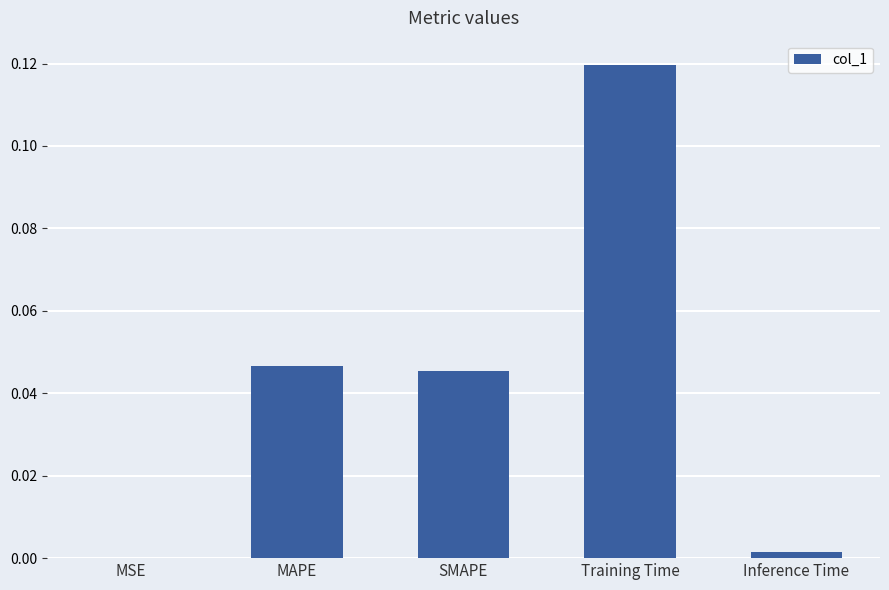

Which label corresponds to the largest value in the chart?

Training Time